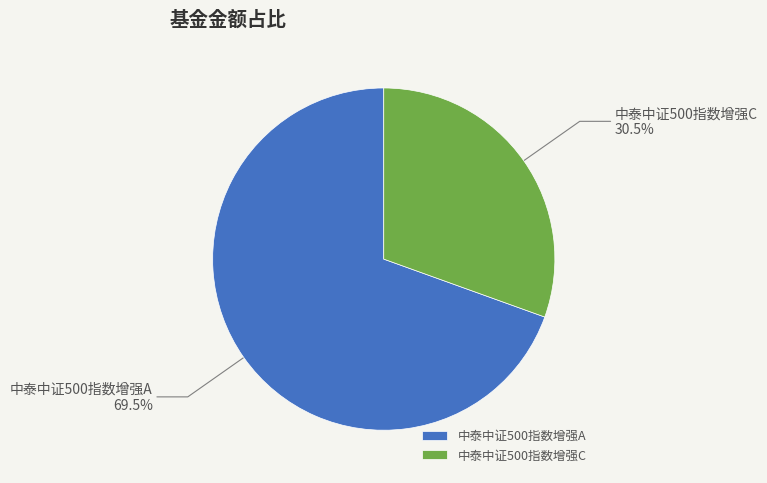

Between 中泰中证500指数增强C and 中泰中证500指数增强A, which is larger?

中泰中证500指数增强A